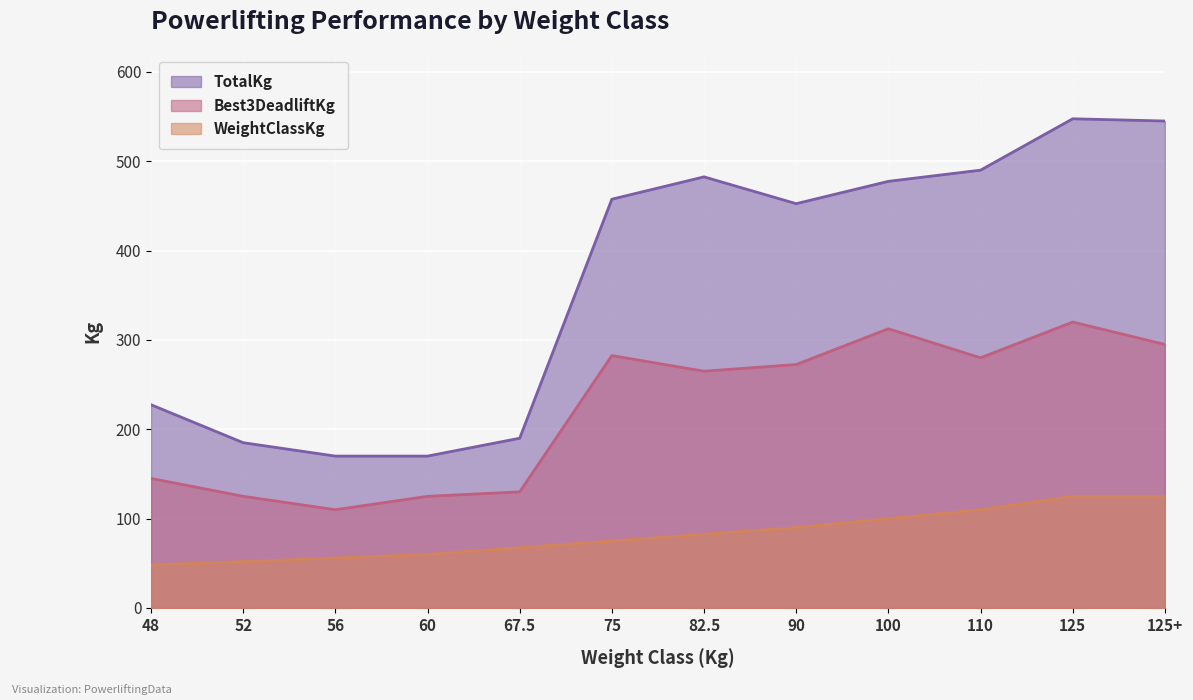

Reading left to right, what are all the values shown in this chart?

TotalKg: 48=227.5	52=185.0	56=170.0	60=170.0	67.5=190.0	75=457.5	82.5=482.5	90=452.5	100=477.5	110=490.0	125=547.5	125+=545.0
Best3DeadliftKg: 48=145.0	52=125.0	56=110.0	60=125.0	67.5=130.0	75=282.5	82.5=265.0	90=272.5	100=312.5	110=280.0	125=320.0	125+=295.0
WeightClassKg: 48=48.0	52=52.0	56=56.0	60=60.0	67.5=67.5	75=75.0	82.5=82.5	90=90.0	100=100.0	110=110.0	125=125.0	125+=125.0